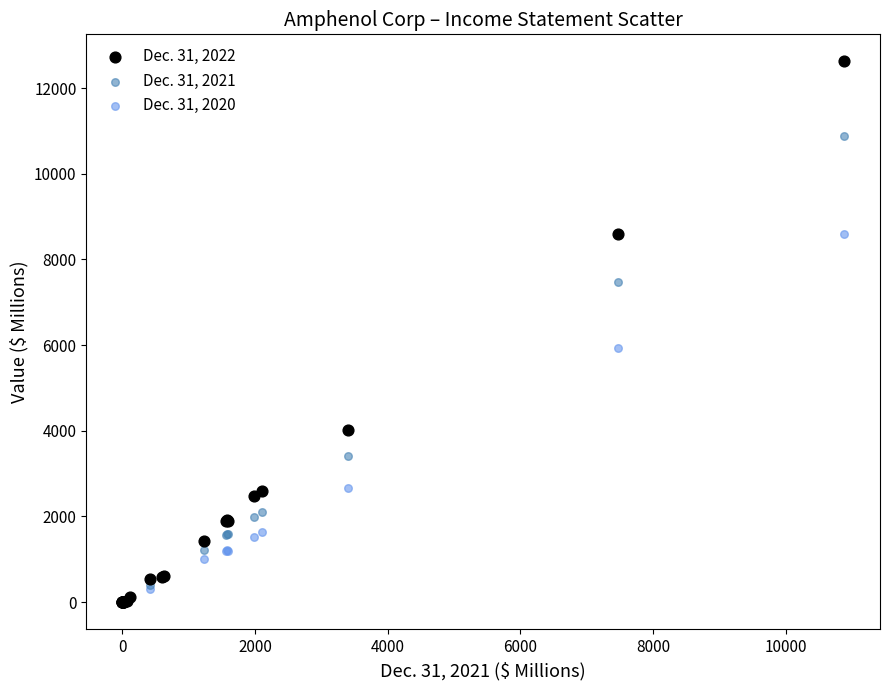

Across all series, what Y value is closest to 6311?

5934.8